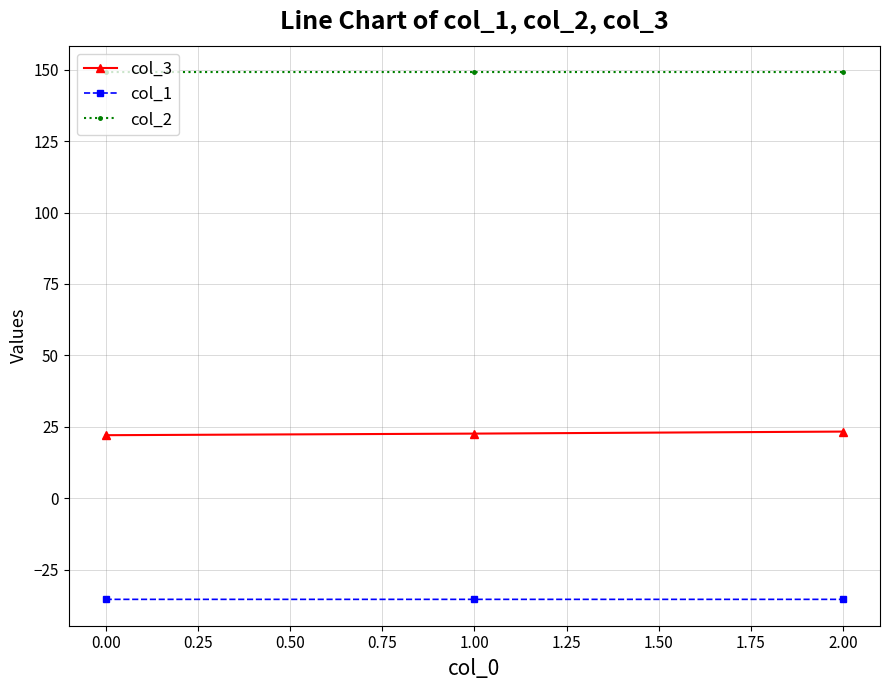

At 0.00, list the series in order from smallest to largest.

col_1, col_3, col_2